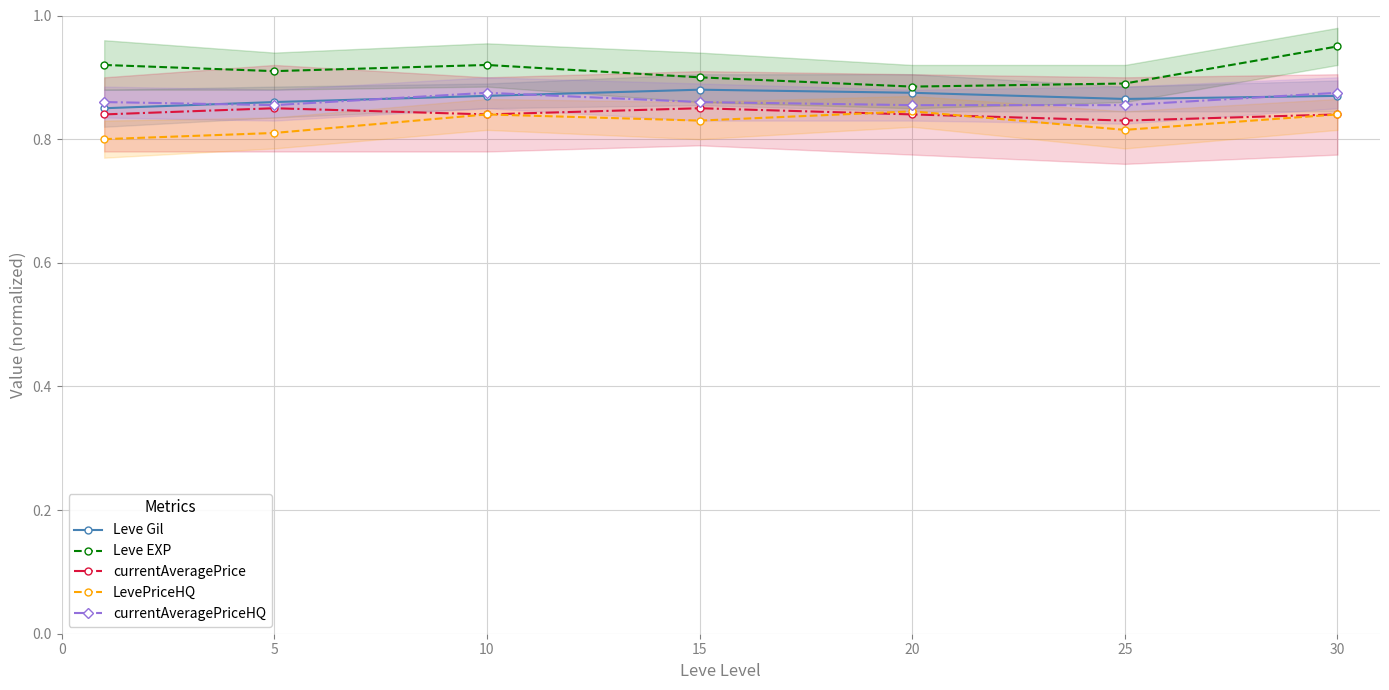

Rank the series at 5 from highest to lowest value.

Leve EXP, Leve Gil, currentAveragePriceHQ, currentAveragePrice, LevePriceHQ